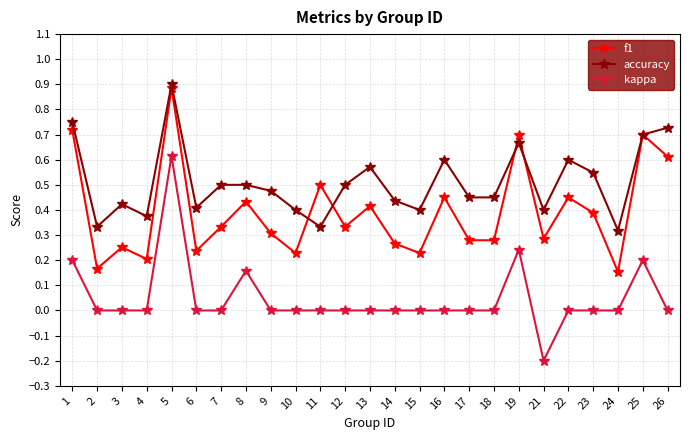

Count the number of categories in the chart.

25